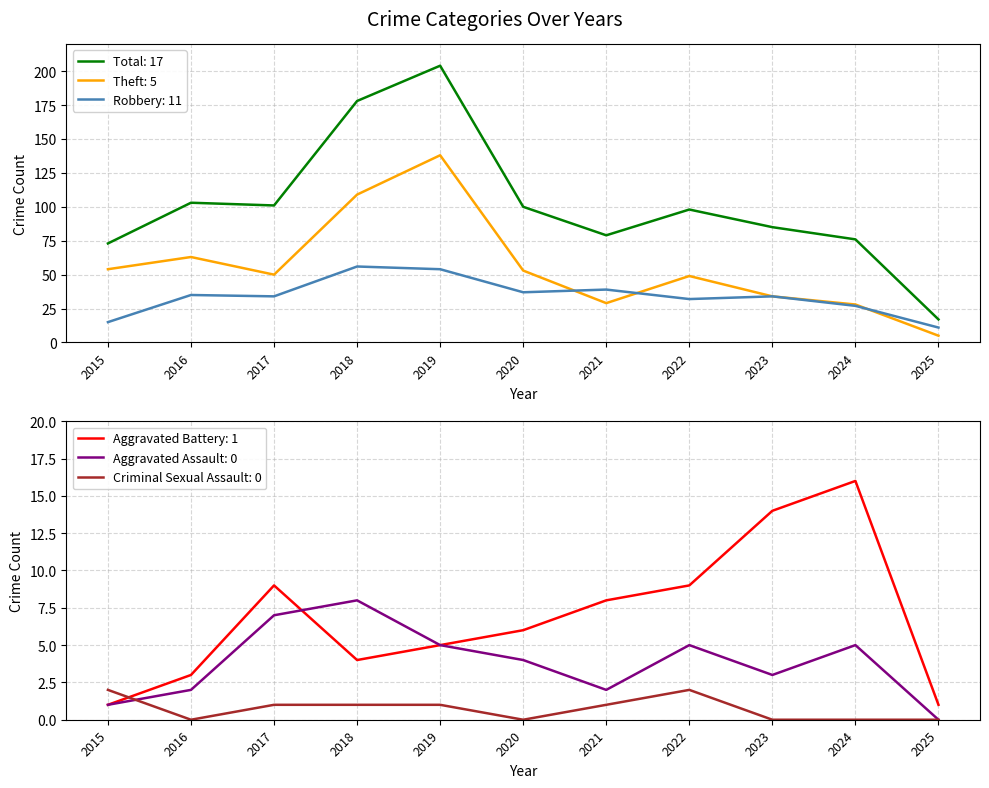

Which category has the lowest value in the Aggravated Battery series?

2015